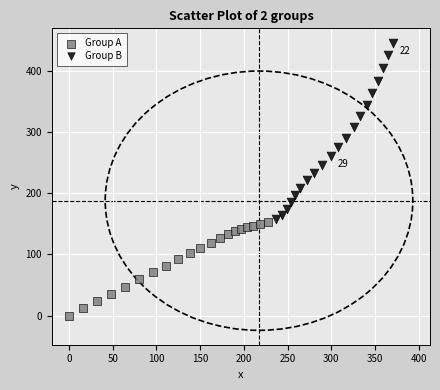

Which series contains the lowest Y value?

Group A